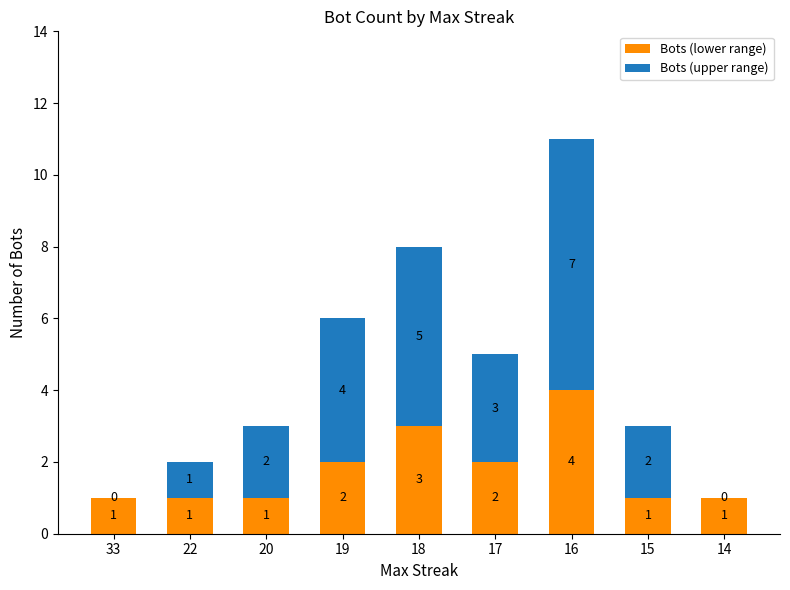

What are all the series names shown in the legend?

Bots (lower range), Bots (upper range)